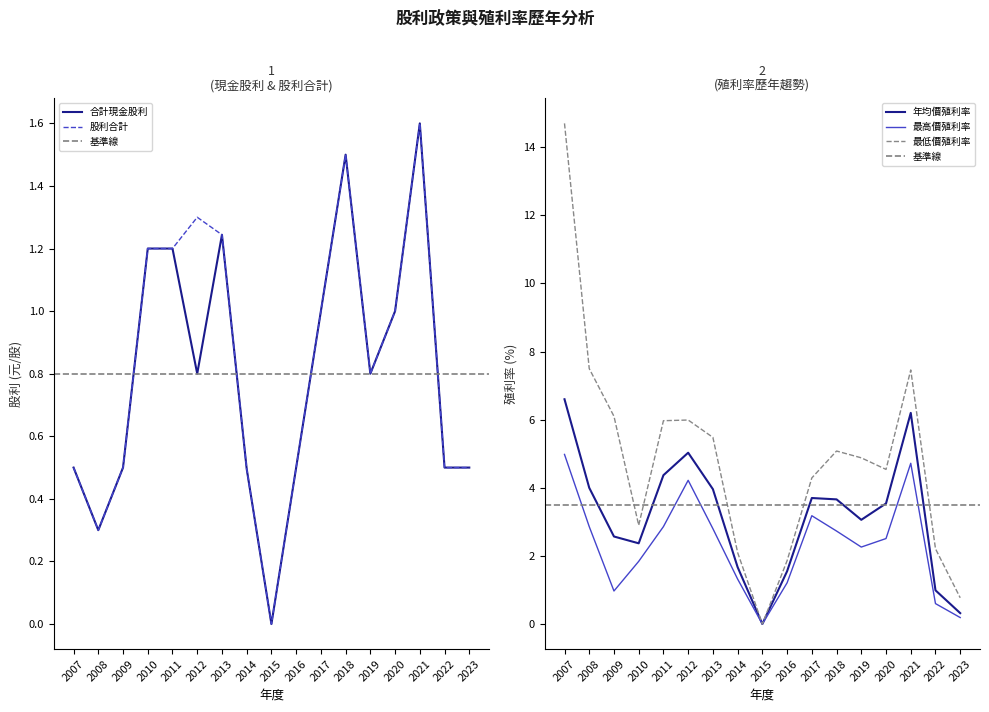

What is the maximum value for 年均價殖利率?

6.6